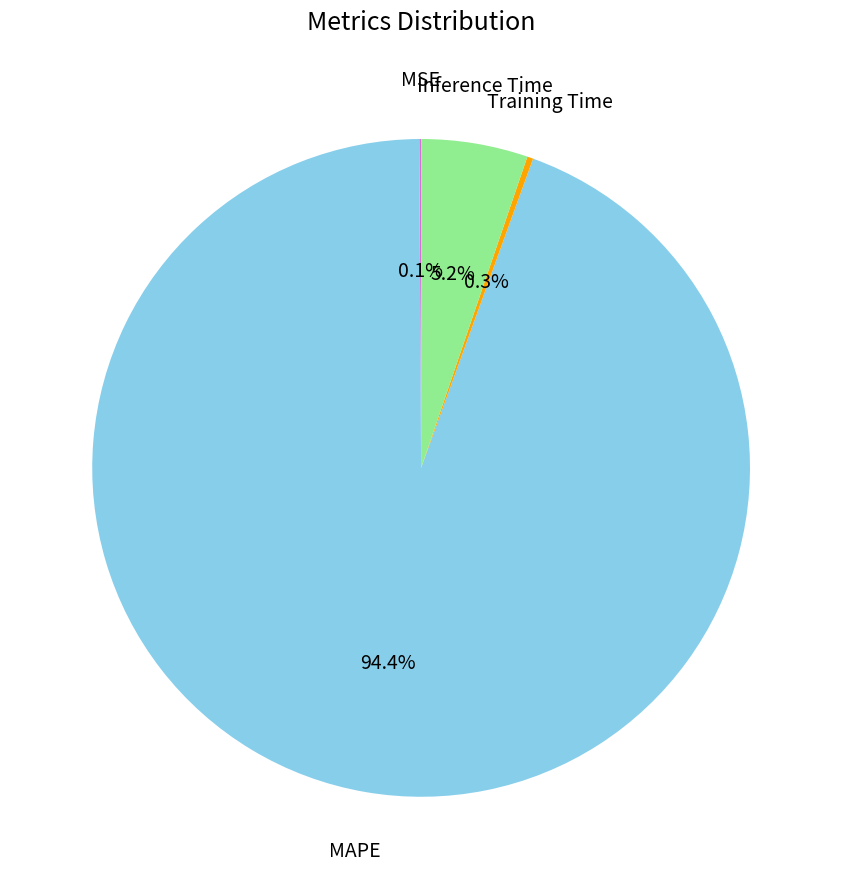

Is there a majority slice in this chart?

Yes